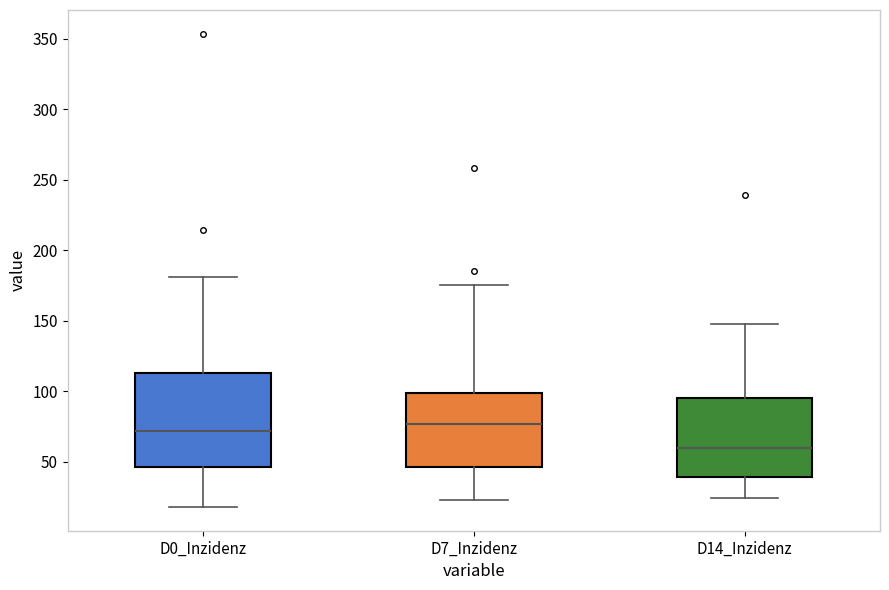

Reading left to right, transcribe this box plot: for each box, give where its median line is, the range the box spans, and where its two whiskers end, as read against the y-axis. The values are not printed on the chart, so give them approximately, as read against the axis.

D0_Inzidenz: median 70, box 45 to 115, whiskers 20 to 180
D7_Inzidenz: median 75, box 45 to 100, whiskers 25 to 175
D14_Inzidenz: median 60, box 40 to 95, whiskers 25 to 145